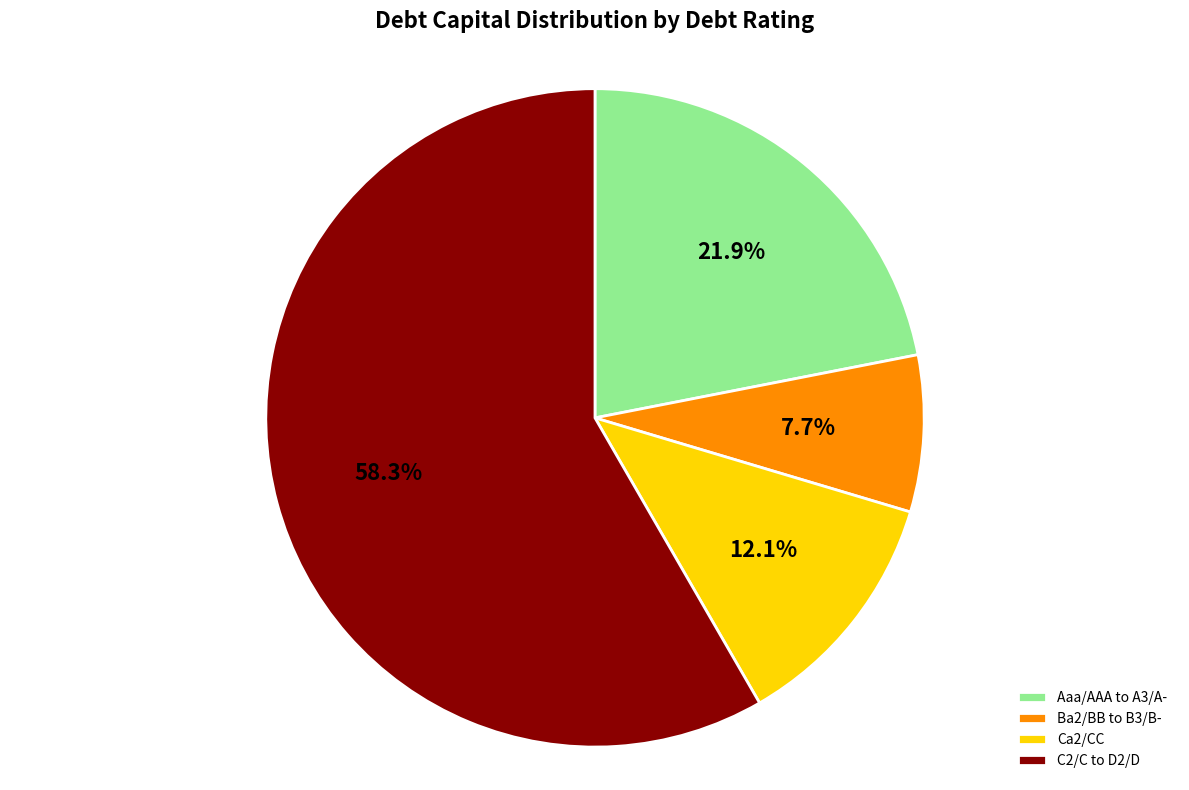

Which slice is the largest?

C2/C to D2/D